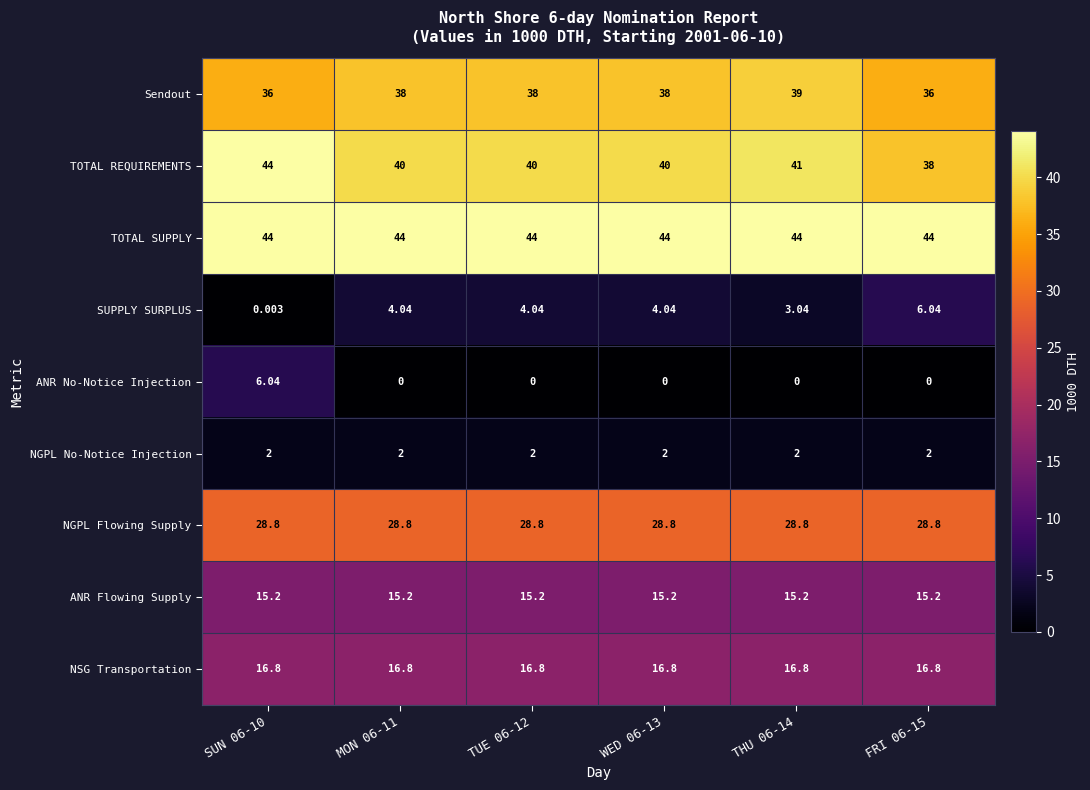

Is the value of TOTAL SUPPLY at FRI 06-15 greater than the value of ANR Flowing Supply at TUE 06-12?

Yes